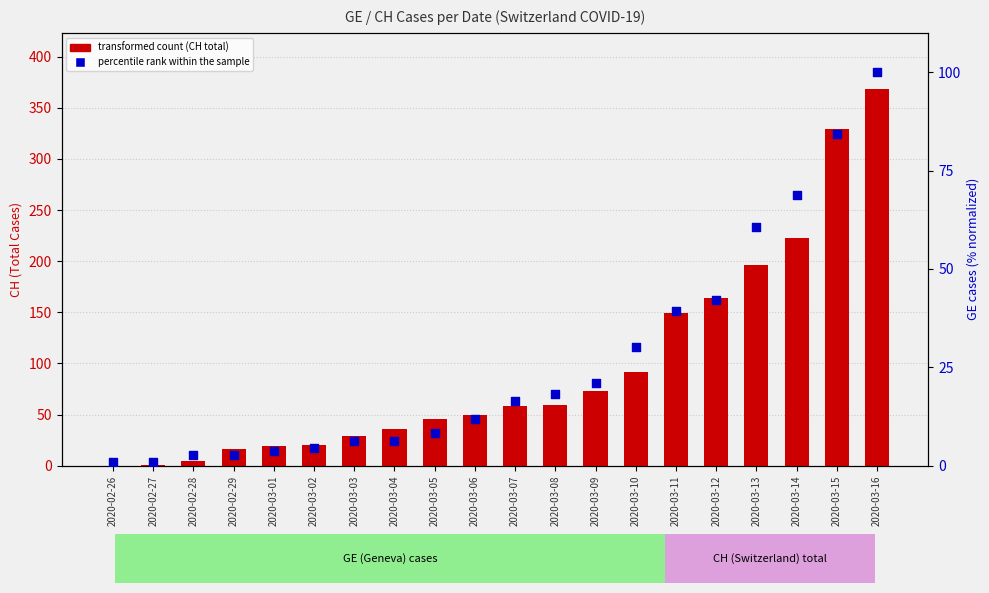

What are all the series names shown in the legend?

transformed count, percentile rank within the sample